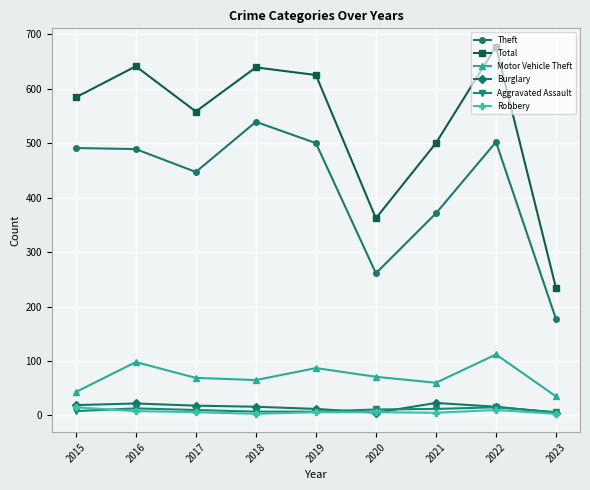

Is the value of Robbery at 2016 greater than the value of Theft at 2021?

No